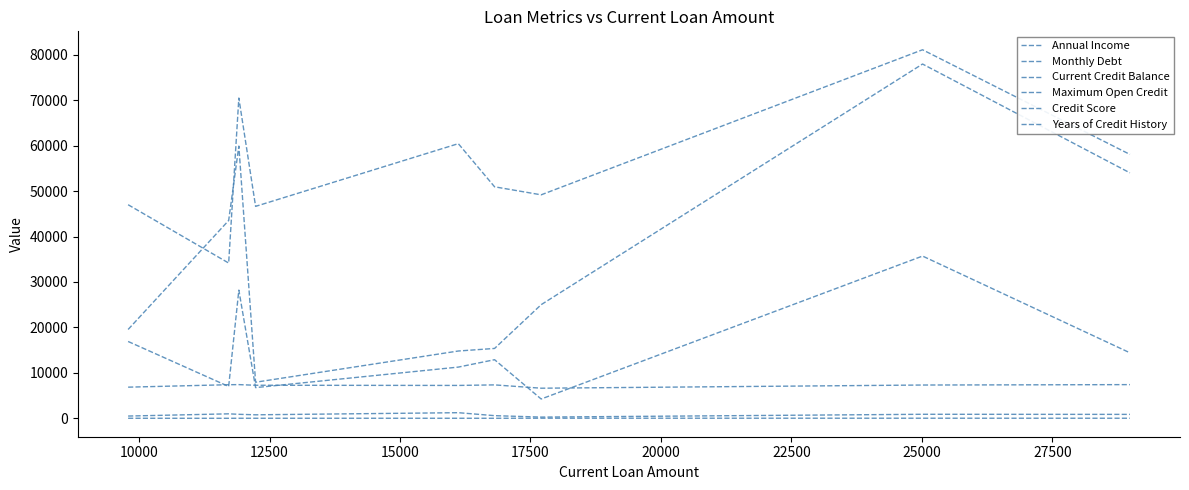

True or false: Annual Income and Credit Score intersect in this chart.

False